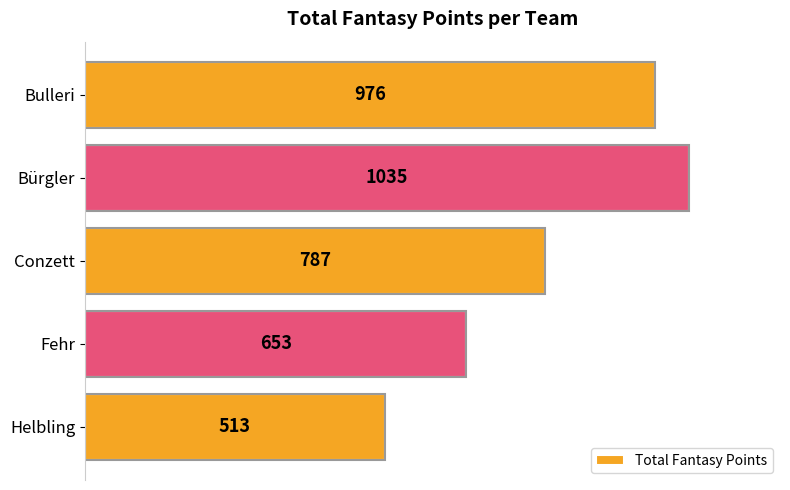

What is the difference between the values at Fehr and Bulleri?

323